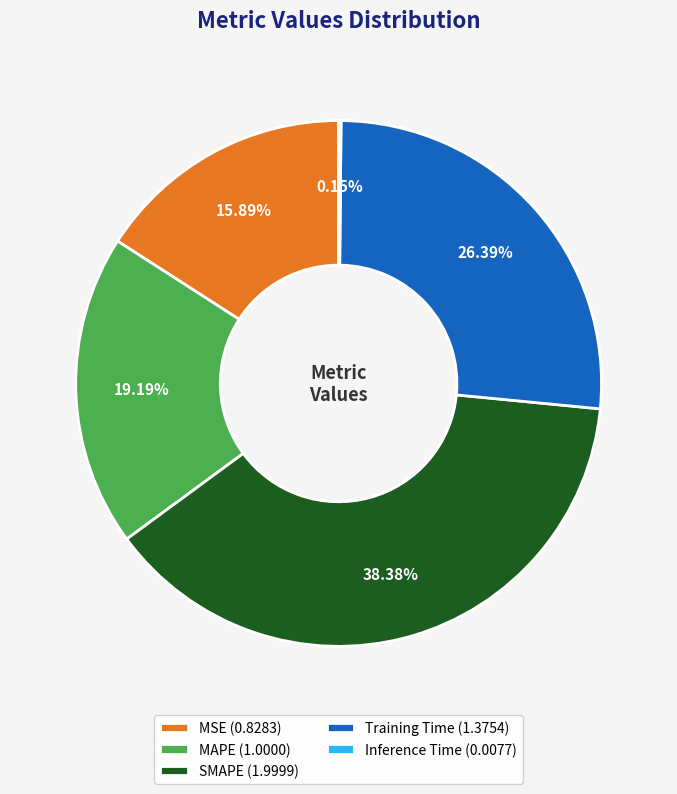

Does SMAPE (1.9999) account for over 50% of the chart?

No